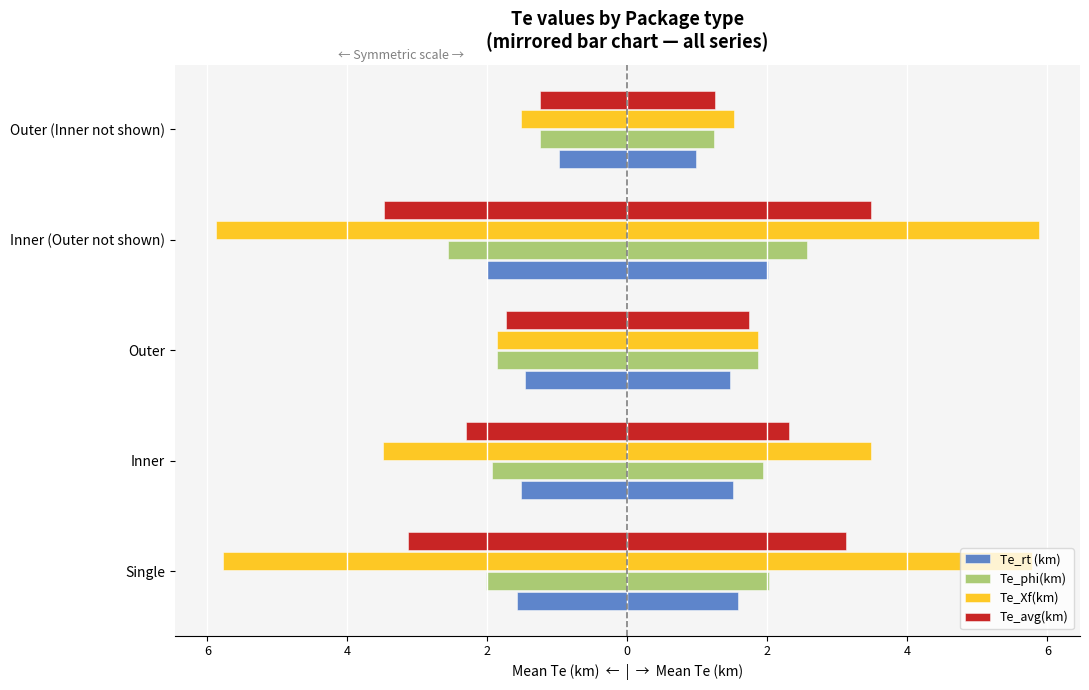

Between Inner (Outer not shown) and Outer (Inner not shown), which series saw the biggest shift?

Te_Xf(km)